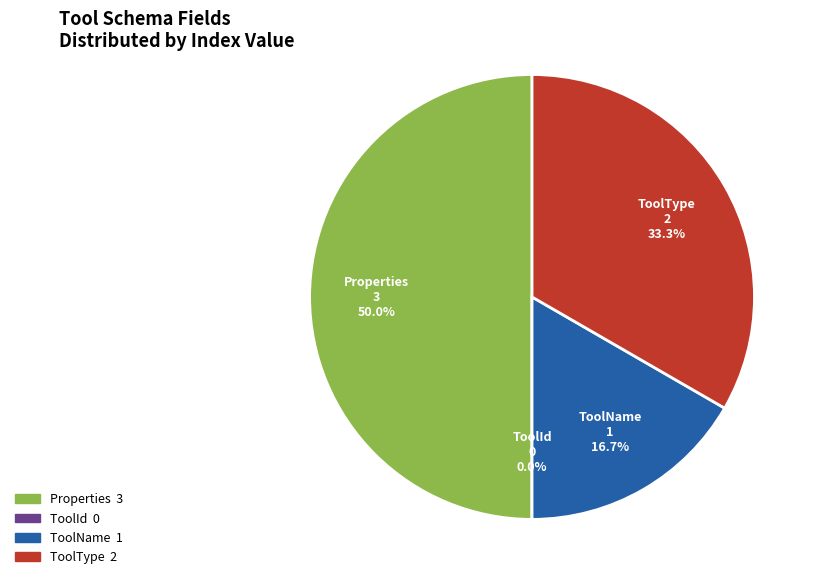

Is it true that ToolName is 11% of the pie?

False